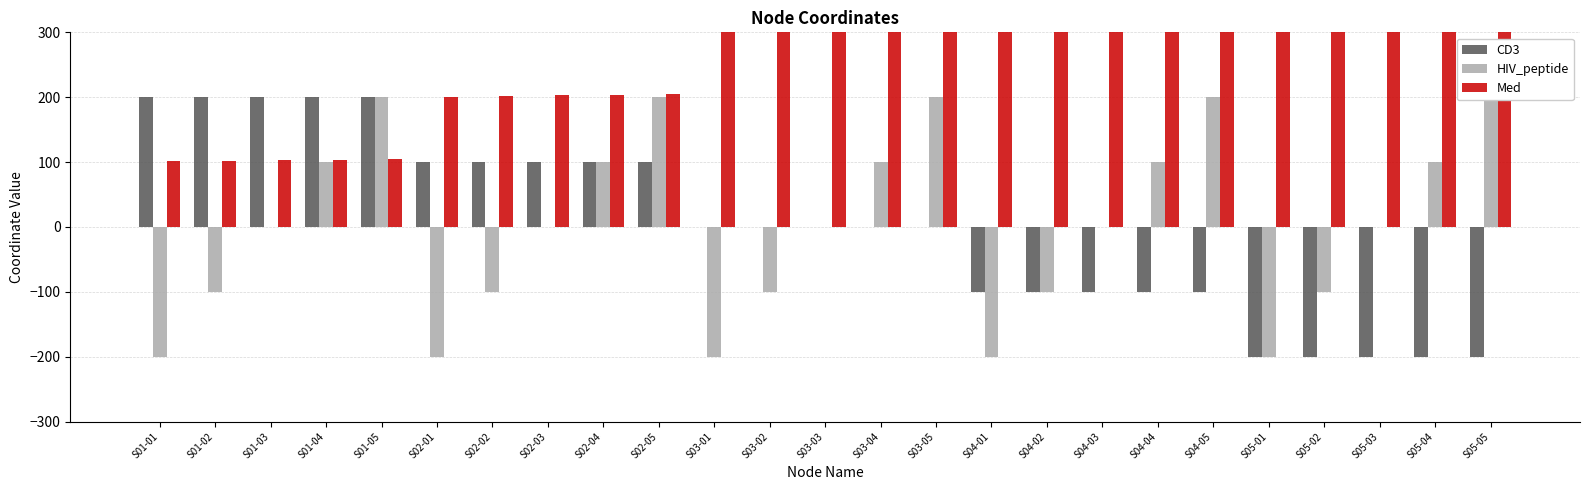

What is the total value across all series at S02-01?

101